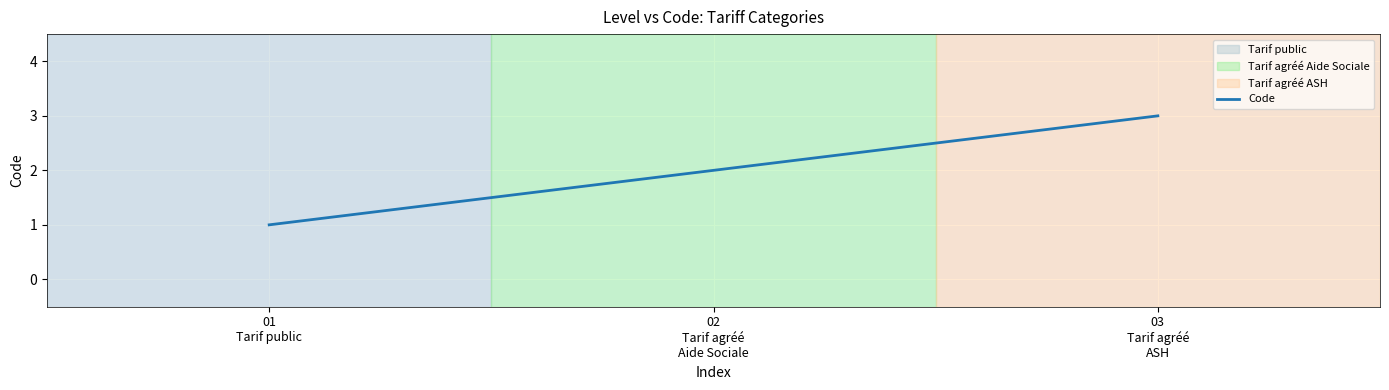

Is it true that the value at 02
Tarif agréé
Aide Sociale is 4?

False